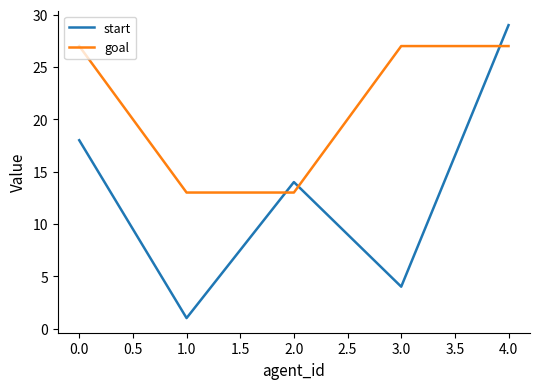

Rank the series by their maximum value, from lowest to highest.

goal, start